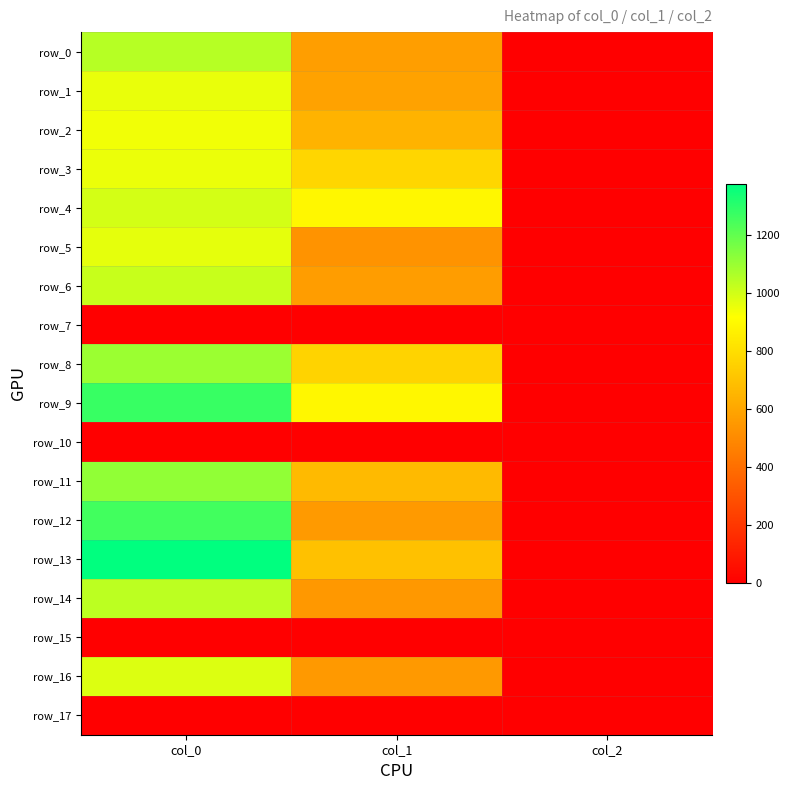

What is the difference between the maximum and minimum values in the row_13 series?

1374.7